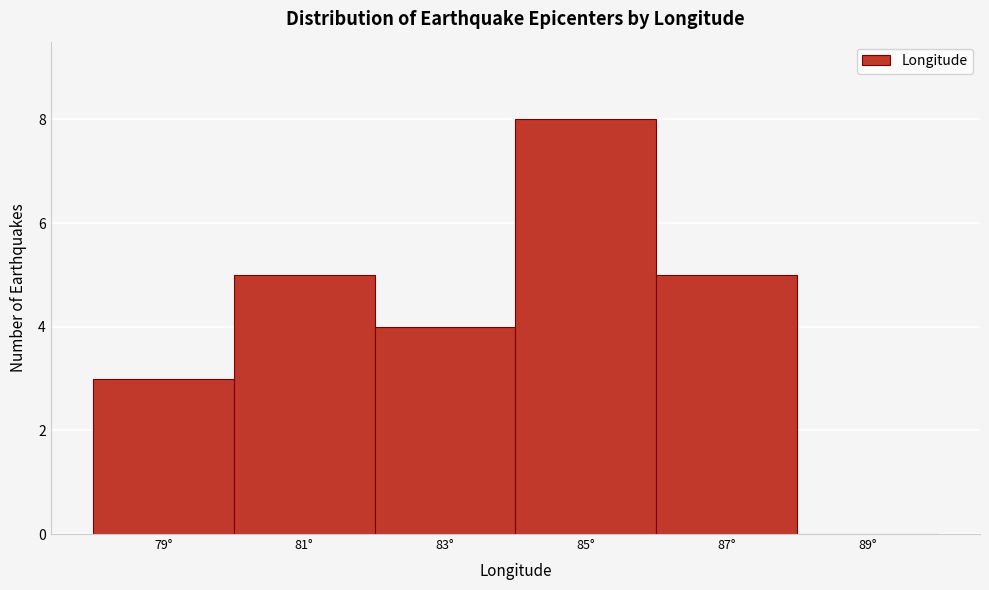

Reading left to right, extract all data points from this chart.

79°=3	81°=5	83°=4	85°=8	87°=5	89°=0